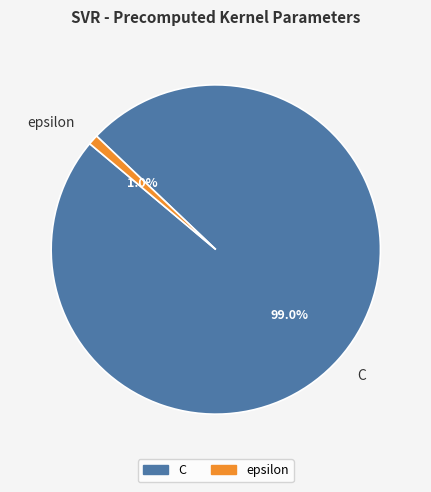

Rank the categories by value from highest to lowest.

C, epsilon